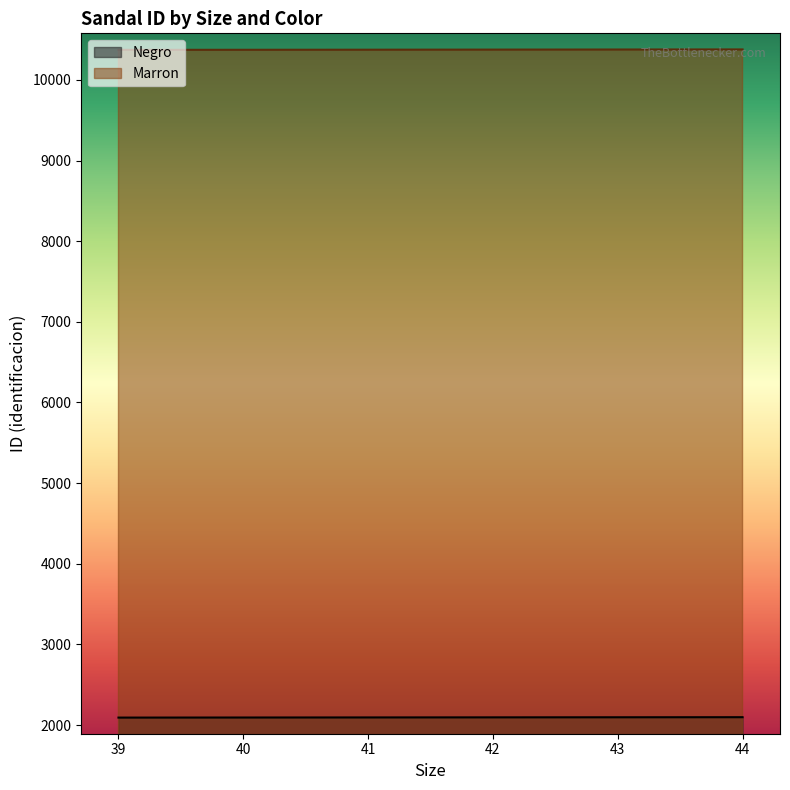

True or false: Marron and Negro intersect in this chart.

False